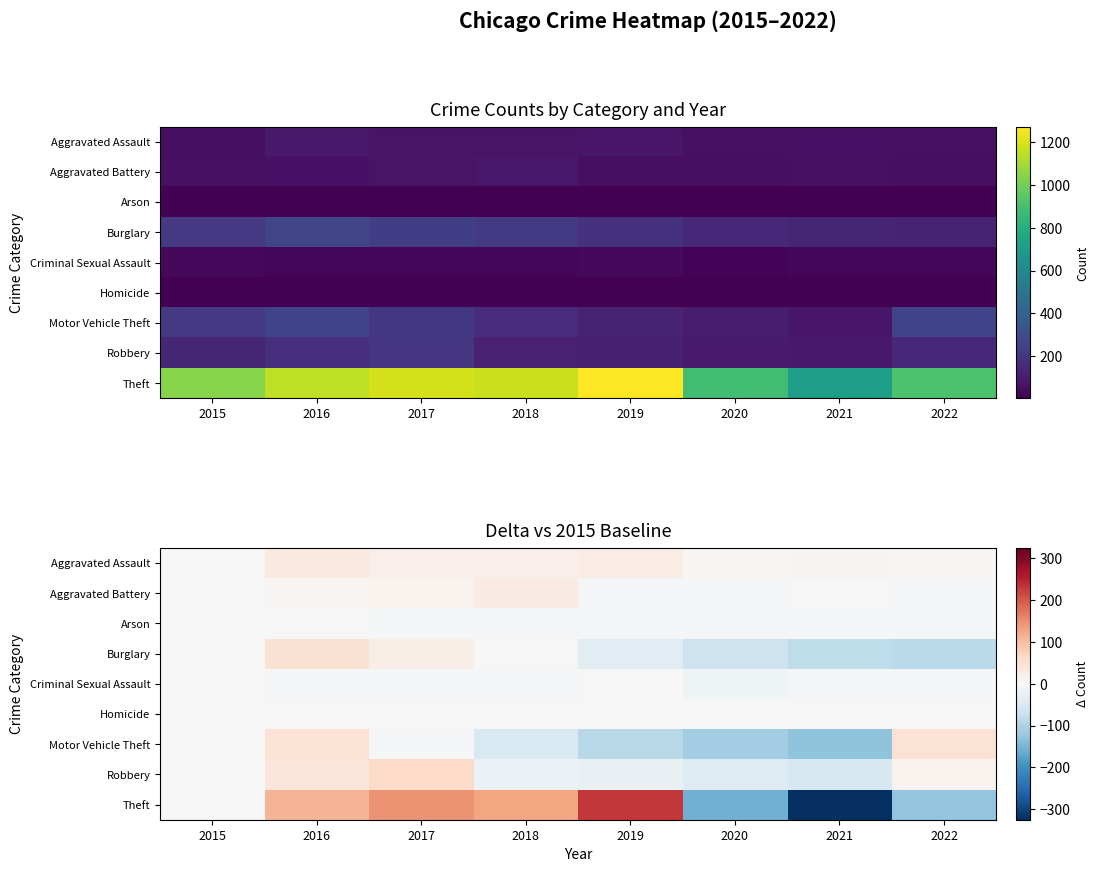

Which series has the largest range (max minus min)?

Theft